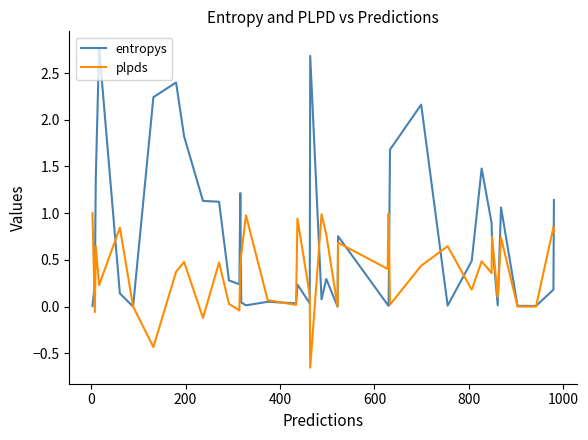

Is this an area chart (filled region under the line)?

No